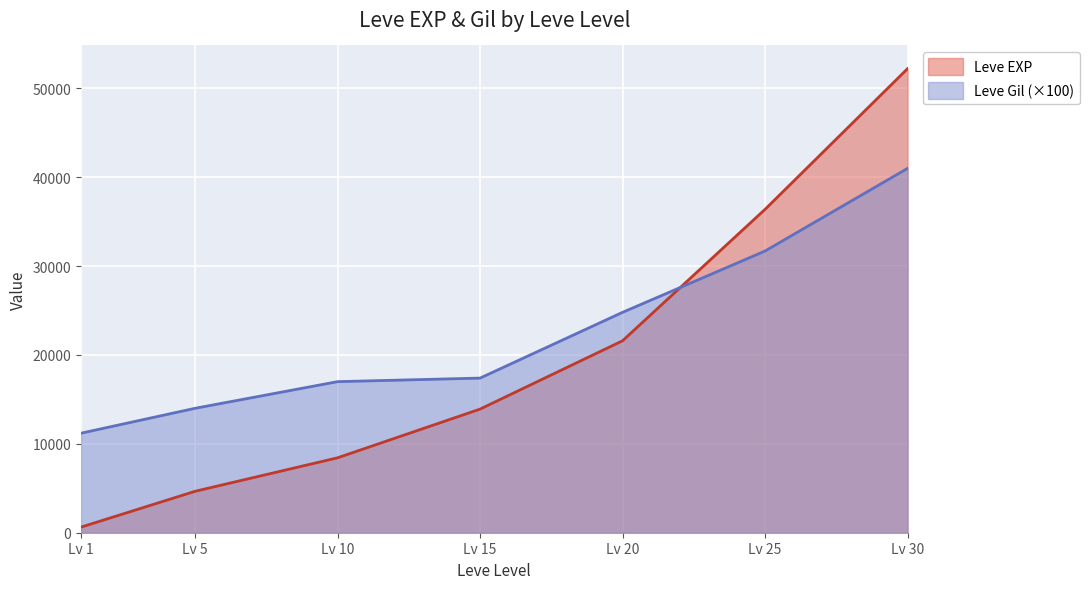

What are all the series names shown in the legend?

Leve EXP, Leve Gil (×100)